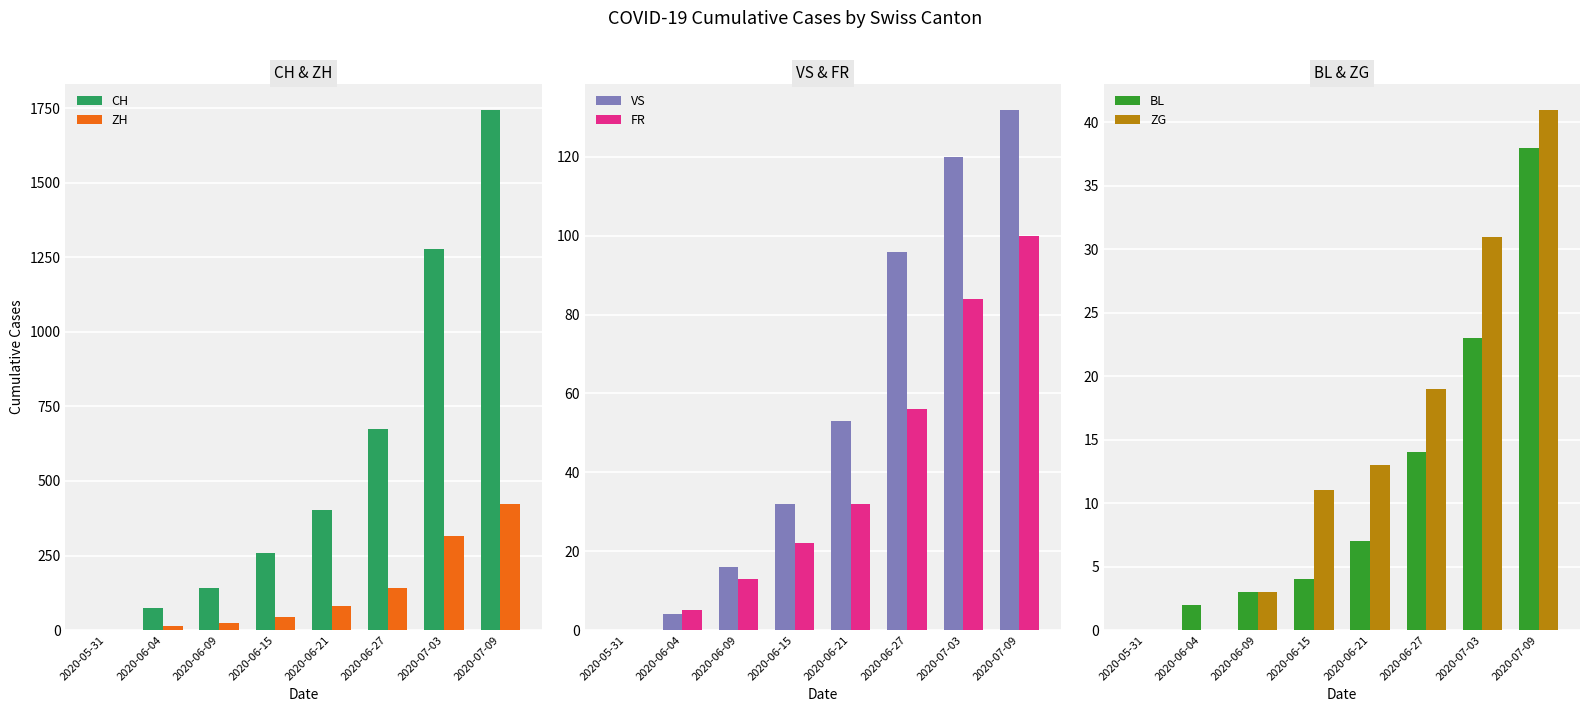

How many values in the FR series exceed 32?

3